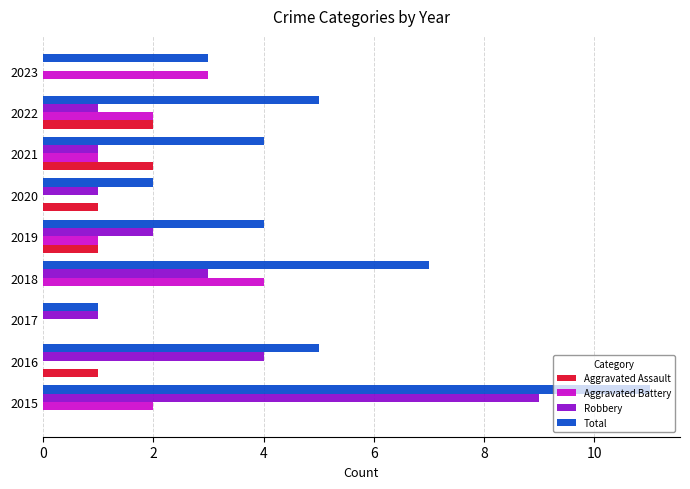

What are all the series names shown in the legend?

Aggravated Assault, Aggravated Battery, Robbery, Total